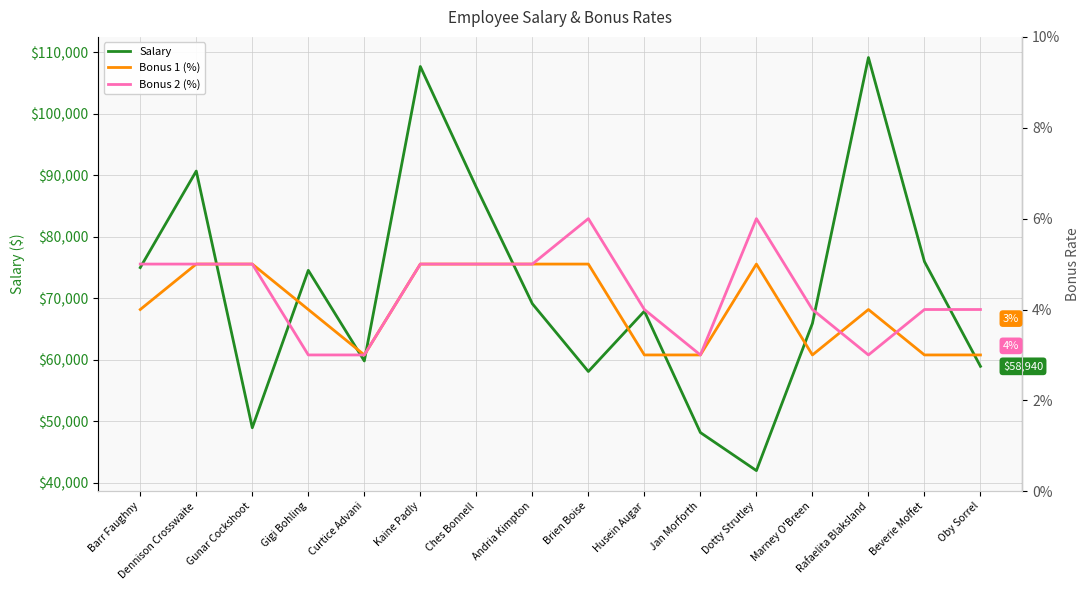

Rank the categories by Bonus 1 (%) value from highest to lowest.

Dennison Crosswaite, Gunar Cockshoot, Kaine Padly, Ches Bonnell, Andria Kimpton, Brien Boise, Dotty Strutley, Barr Faughny, Gigi Bohling, Rafaelita Blaksland, Curtice Advani, Husein Augar, Jan Morforth, Marney O'Breen, Beverie Moffet, Oby Sorrel